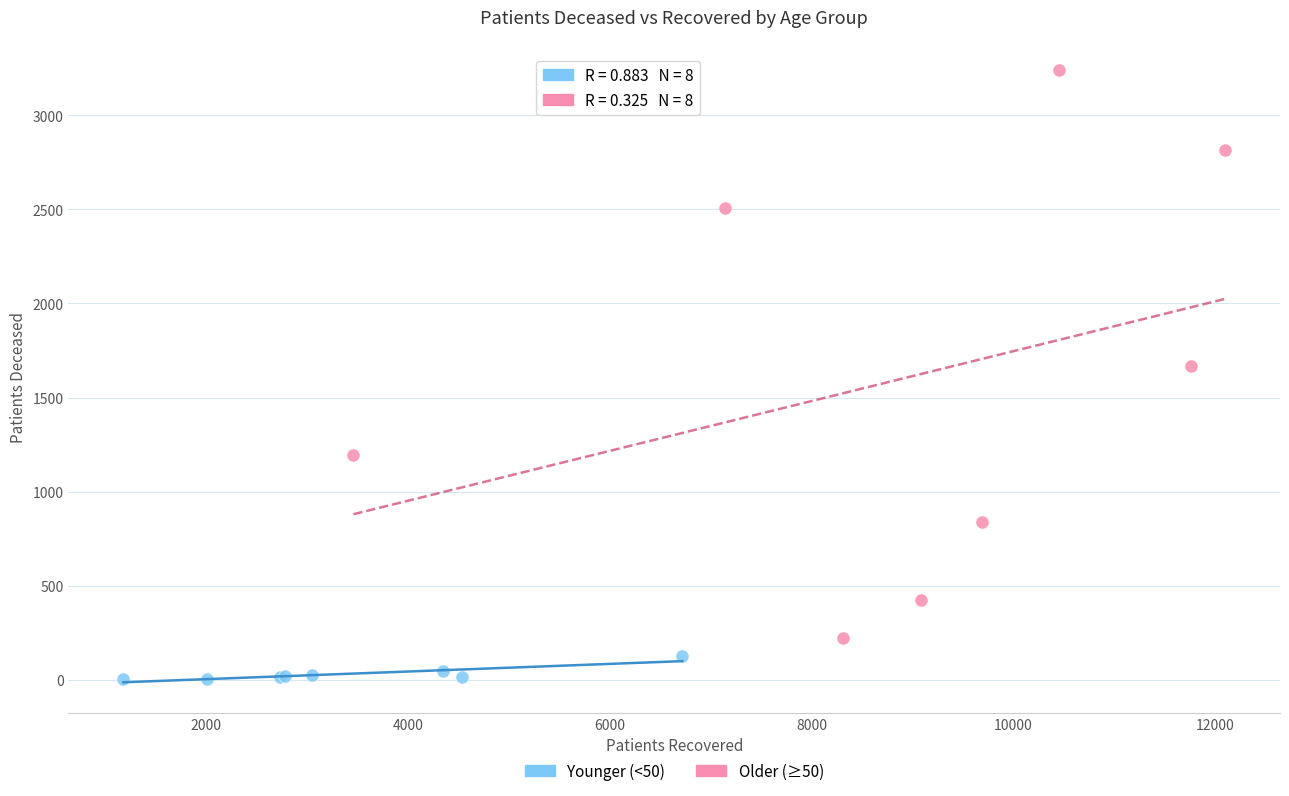

Which series reaches the minimum Y coordinate?

Younger (<50)